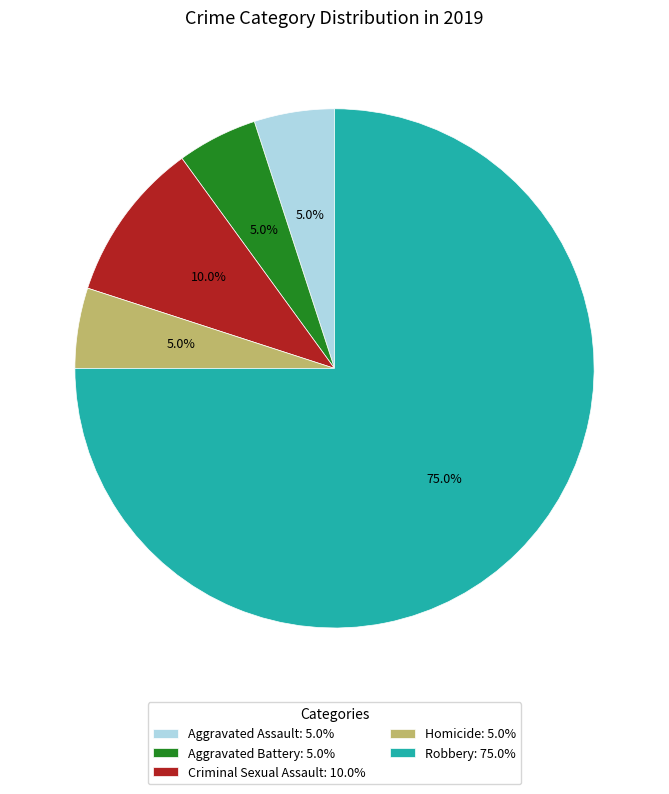

What percentage is the Criminal Sexual Assault slice, to the nearest percent?

10%